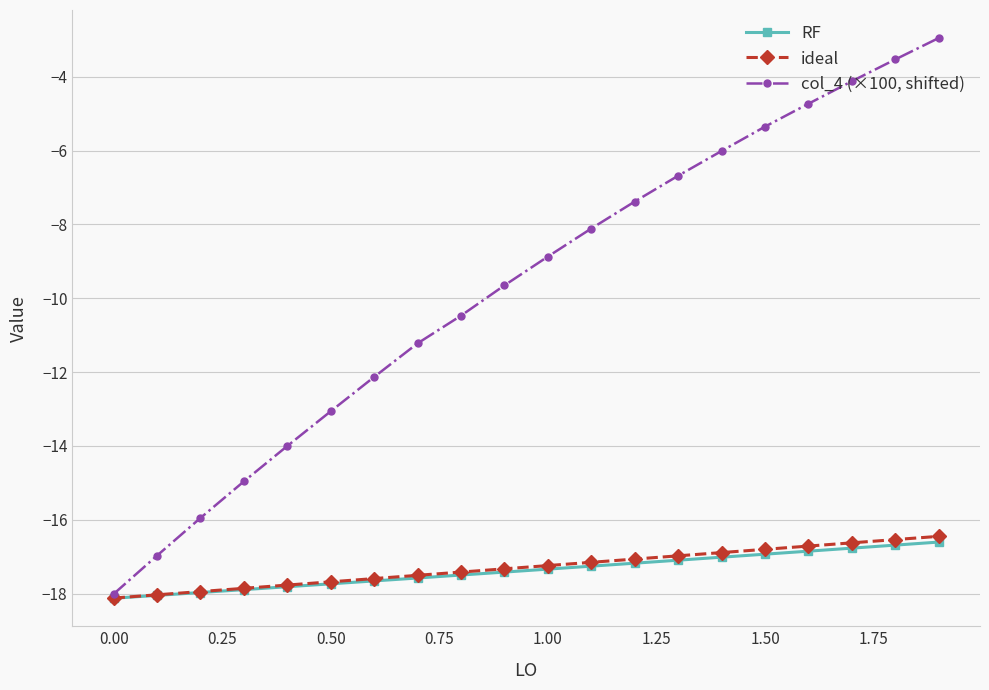

Rank the series by their maximum value, from lowest to highest.

RF, ideal, col_4 (×100, shifted)